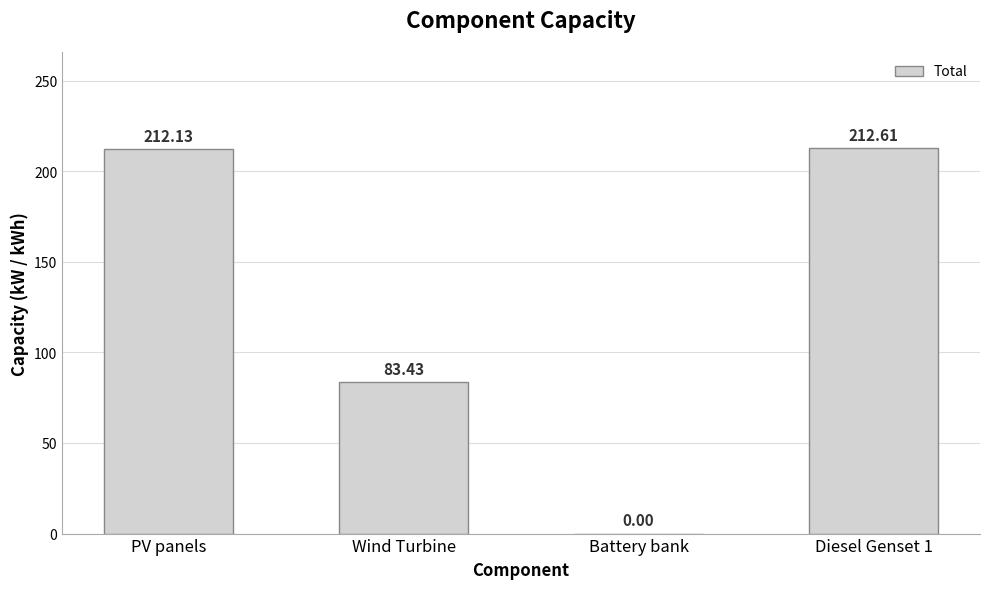

True or false: the data shows 325.6 at PV panels.

False